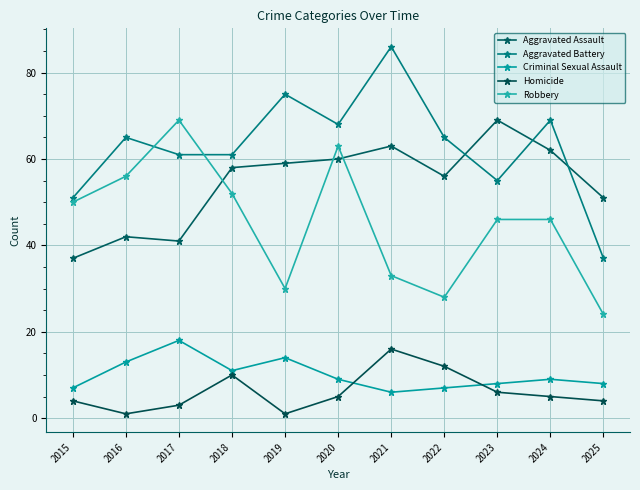

Reading right to left, what are all the values shown in this chart?

Aggravated Assault: 2025=51	2024=62	2023=69	2022=56	2021=63	2020=60	2019=59	2018=58	2017=41	2016=42	2015=37
Aggravated Battery: 2025=37	2024=69	2023=55	2022=65	2021=86	2020=68	2019=75	2018=61	2017=61	2016=65	2015=51
Criminal Sexual Assault: 2025=8	2024=9	2023=8	2022=7	2021=6	2020=9	2019=14	2018=11	2017=18	2016=13	2015=7
Homicide: 2025=4	2024=5	2023=6	2022=12	2021=16	2020=5	2019=1	2018=10	2017=3	2016=1	2015=4
Robbery: 2025=24	2024=46	2023=46	2022=28	2021=33	2020=63	2019=30	2018=52	2017=69	2016=56	2015=50